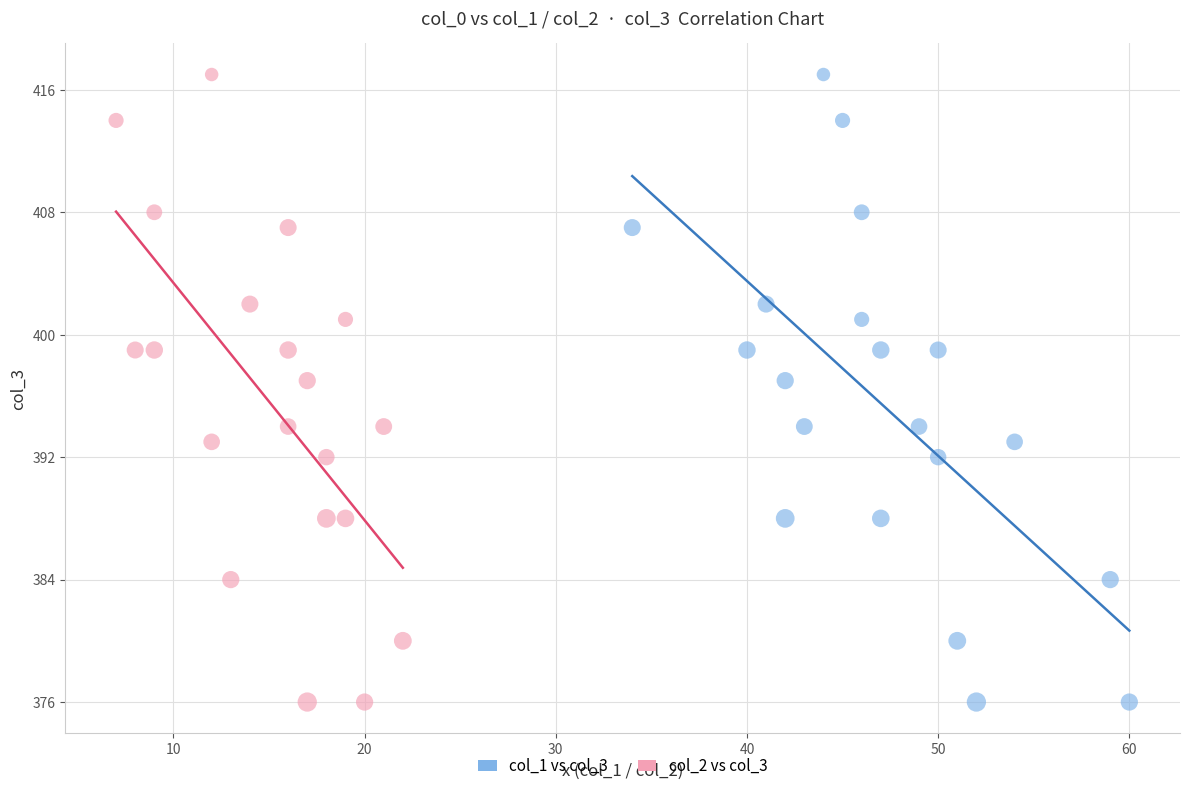

What are all the series names shown in the legend?

col_1 vs col_3, col_2 vs col_3